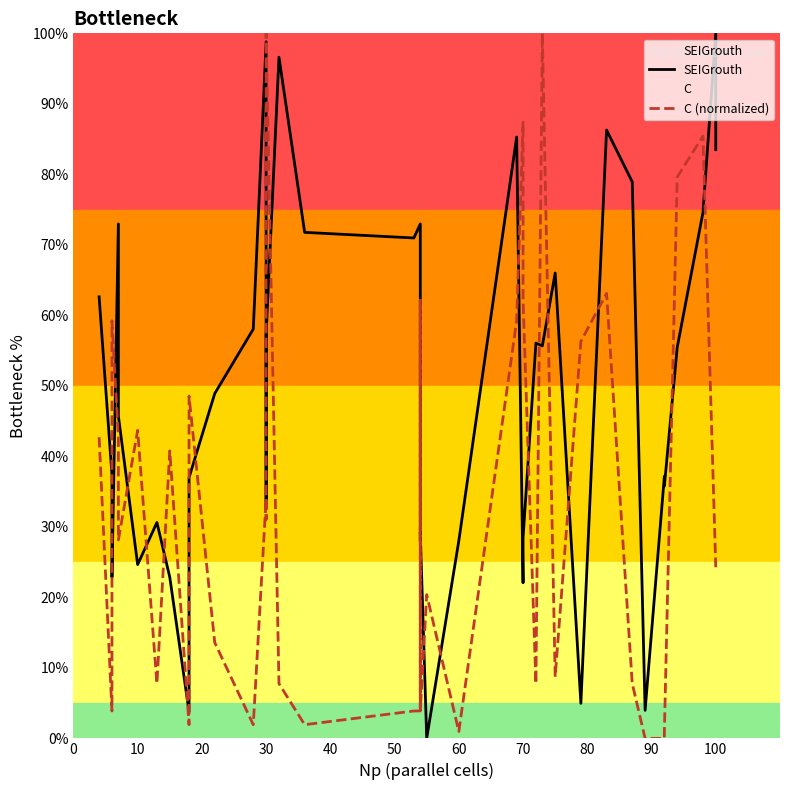

Rank the series by their average value, from lowest to highest.

C (normalized), SEIGrouth